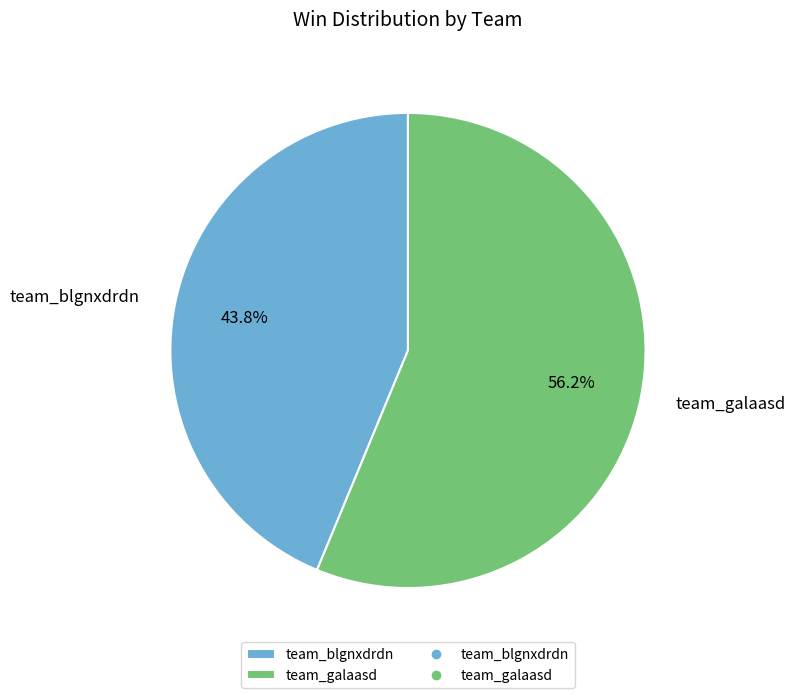

How many slices are in this pie chart?

2